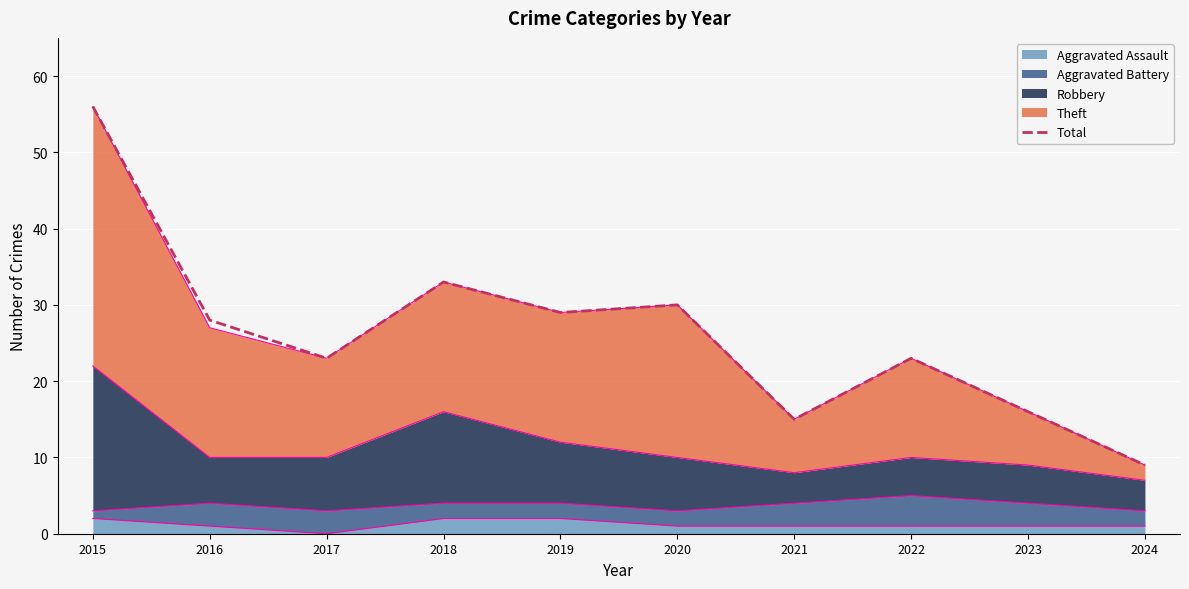

What is the maximum value shown in the chart?

56